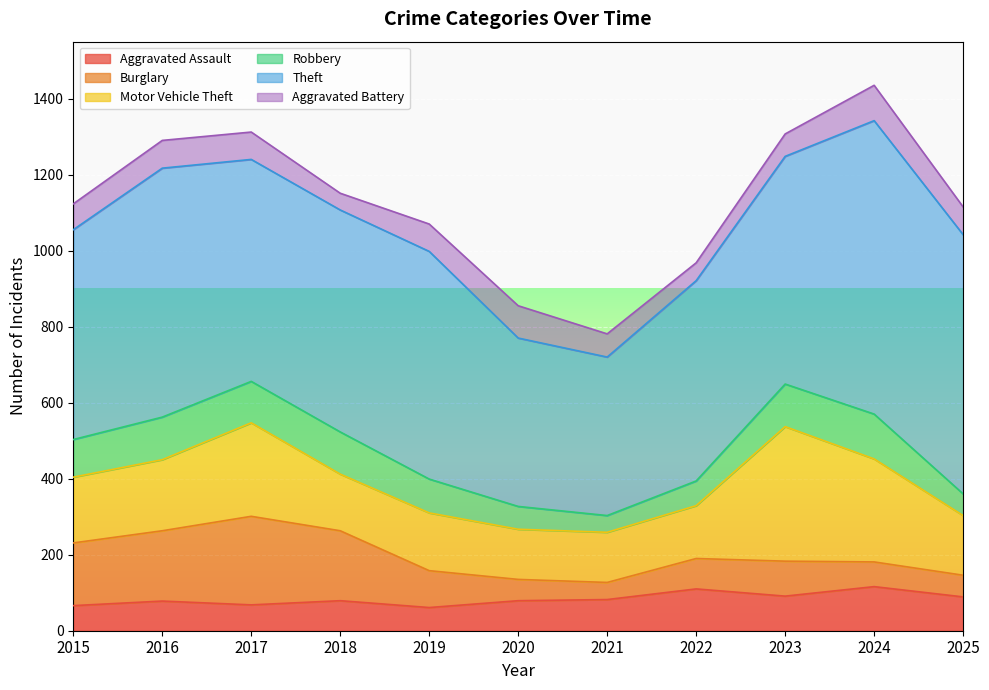

Is it true that Aggravated Battery equals 73 at 2016?

True